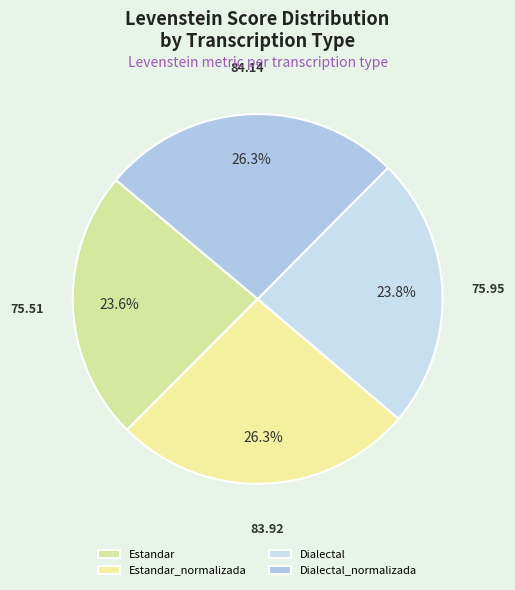

Rank the categories by value from lowest to highest.

Estandar, Dialectal, Estandar_normalizada, Dialectal_normalizada